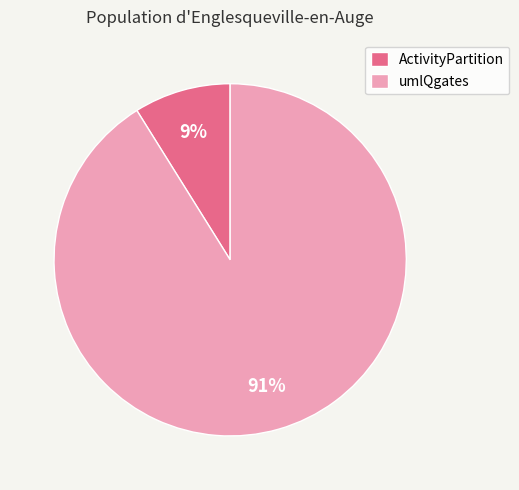

Between ActivityPartition and umlQgates, which is larger?

umlQgates